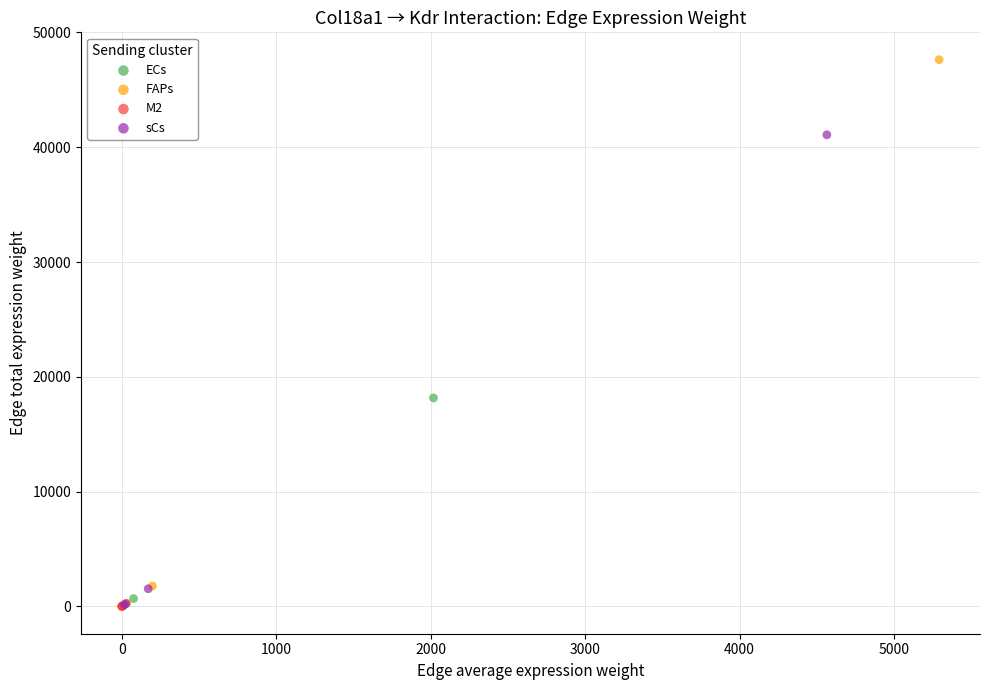

Which series reaches the maximum Y coordinate?

FAPs